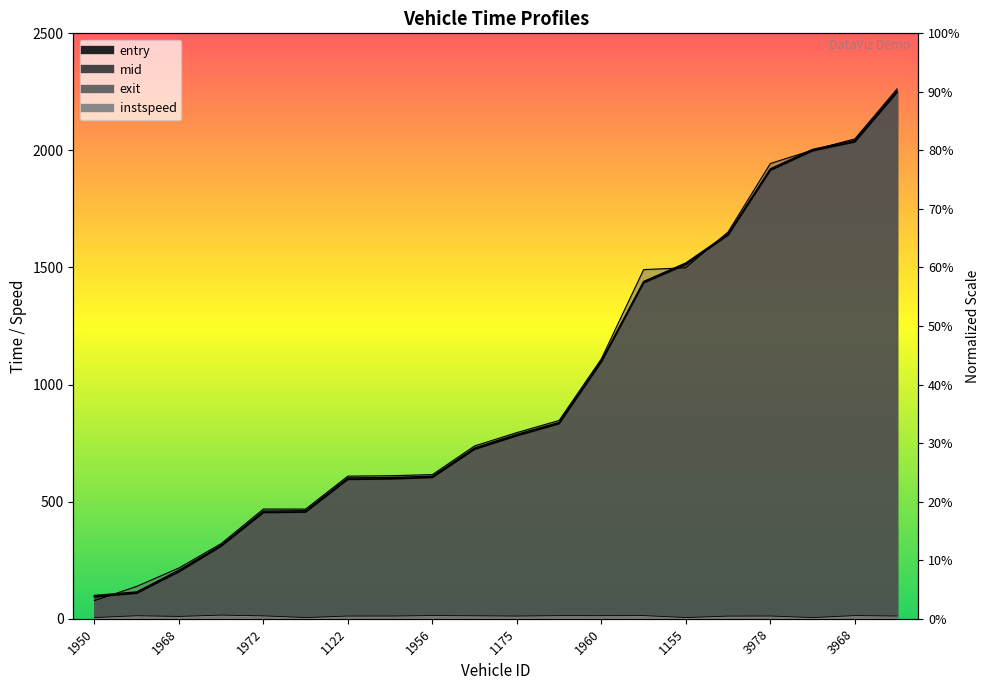

What is the difference between the second highest and minimum values in the exit series?

1972.3